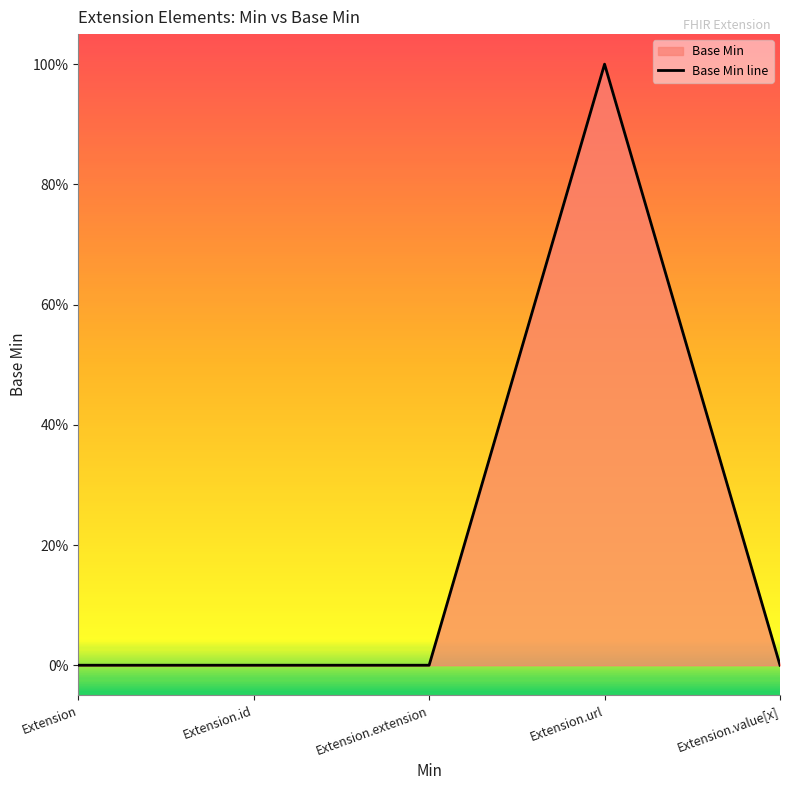

What is the difference between the maximum and minimum values?

1